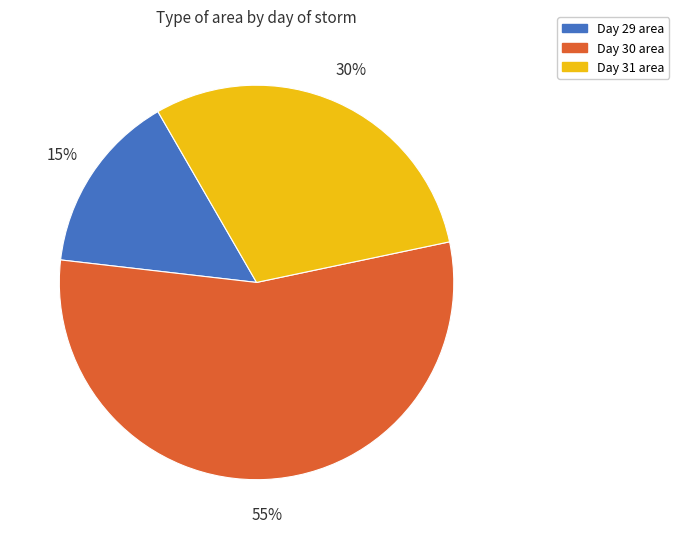

To the nearest percent, what portion does Day 29 area represent?

15%